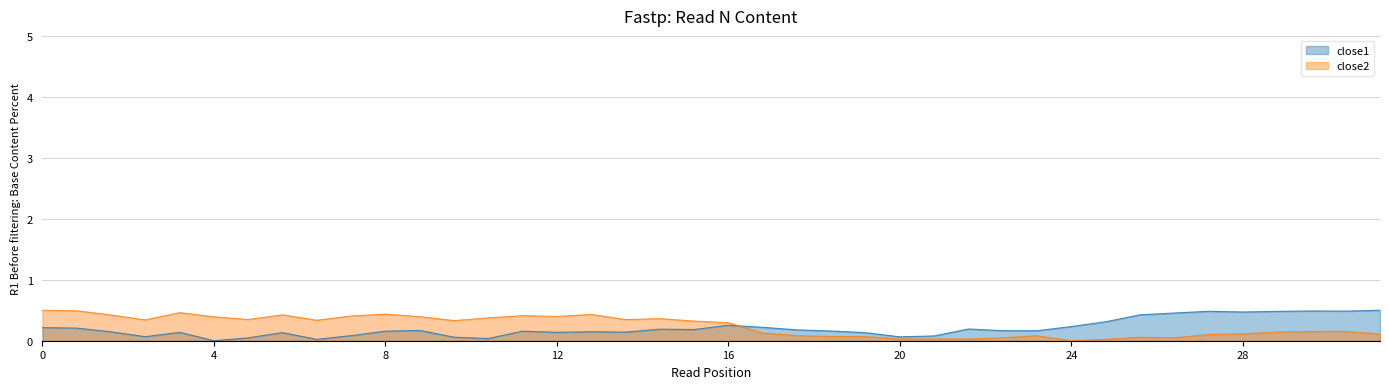

What are all the series names shown in the legend?

close1, close2